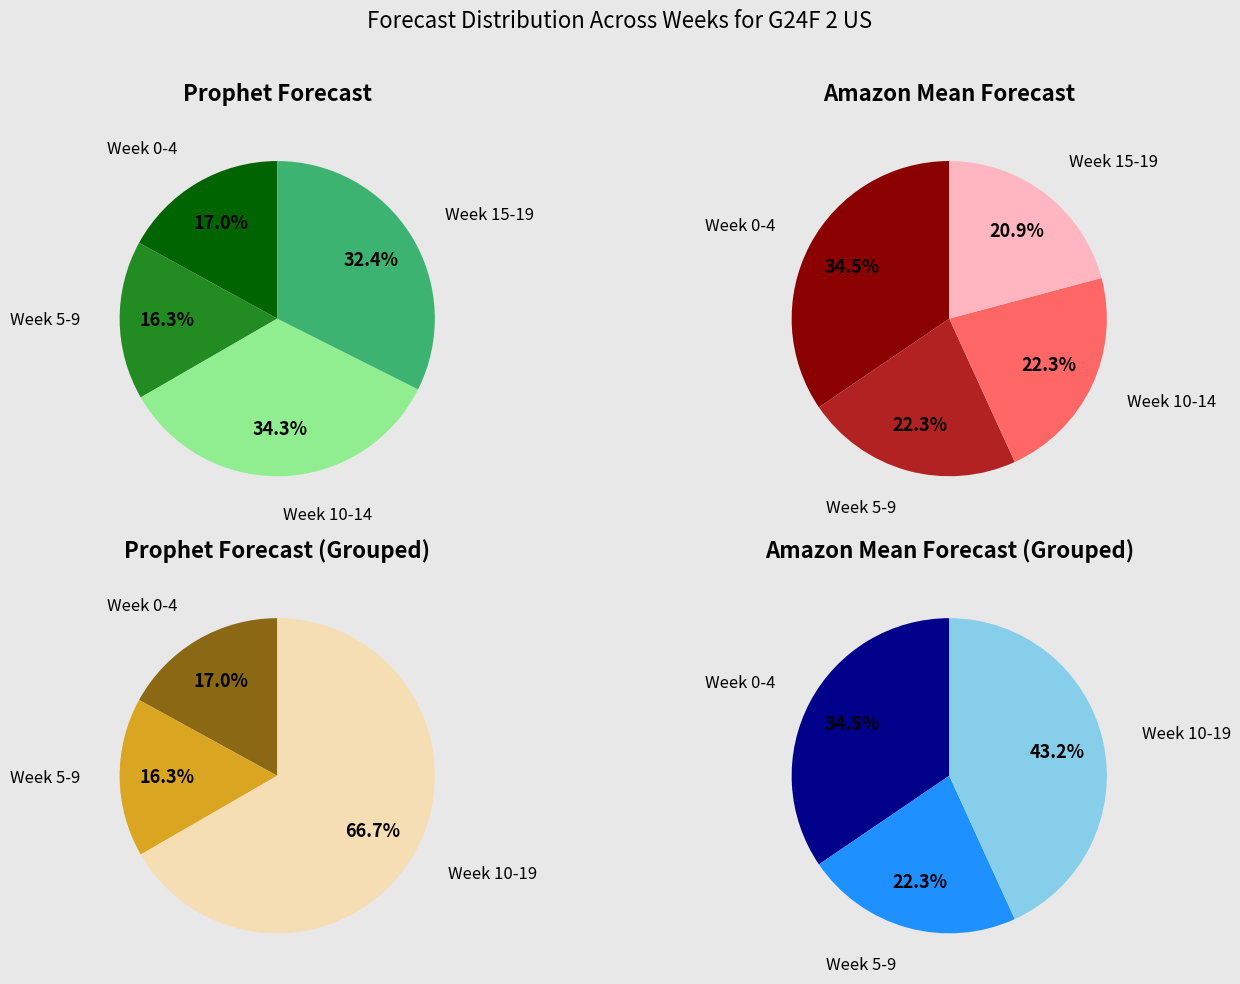

Rank the series at Week 12 from highest to lowest value.

Prophet Forecast, Amazon Mean Forecast